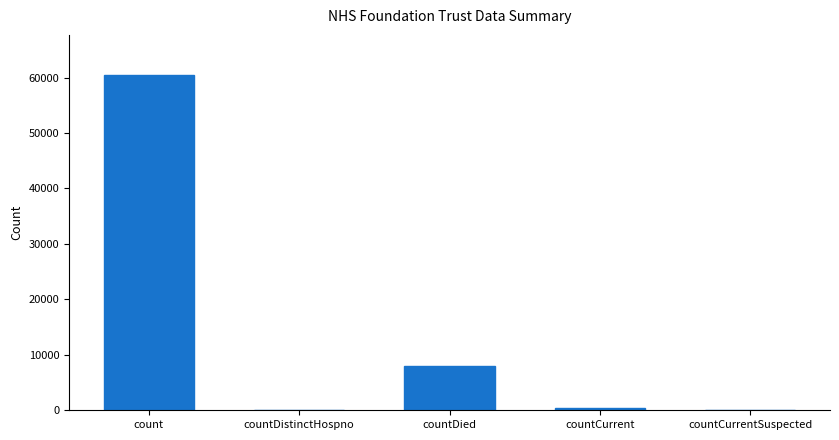

The chart shows a value of 78727 at count. True or false?

False